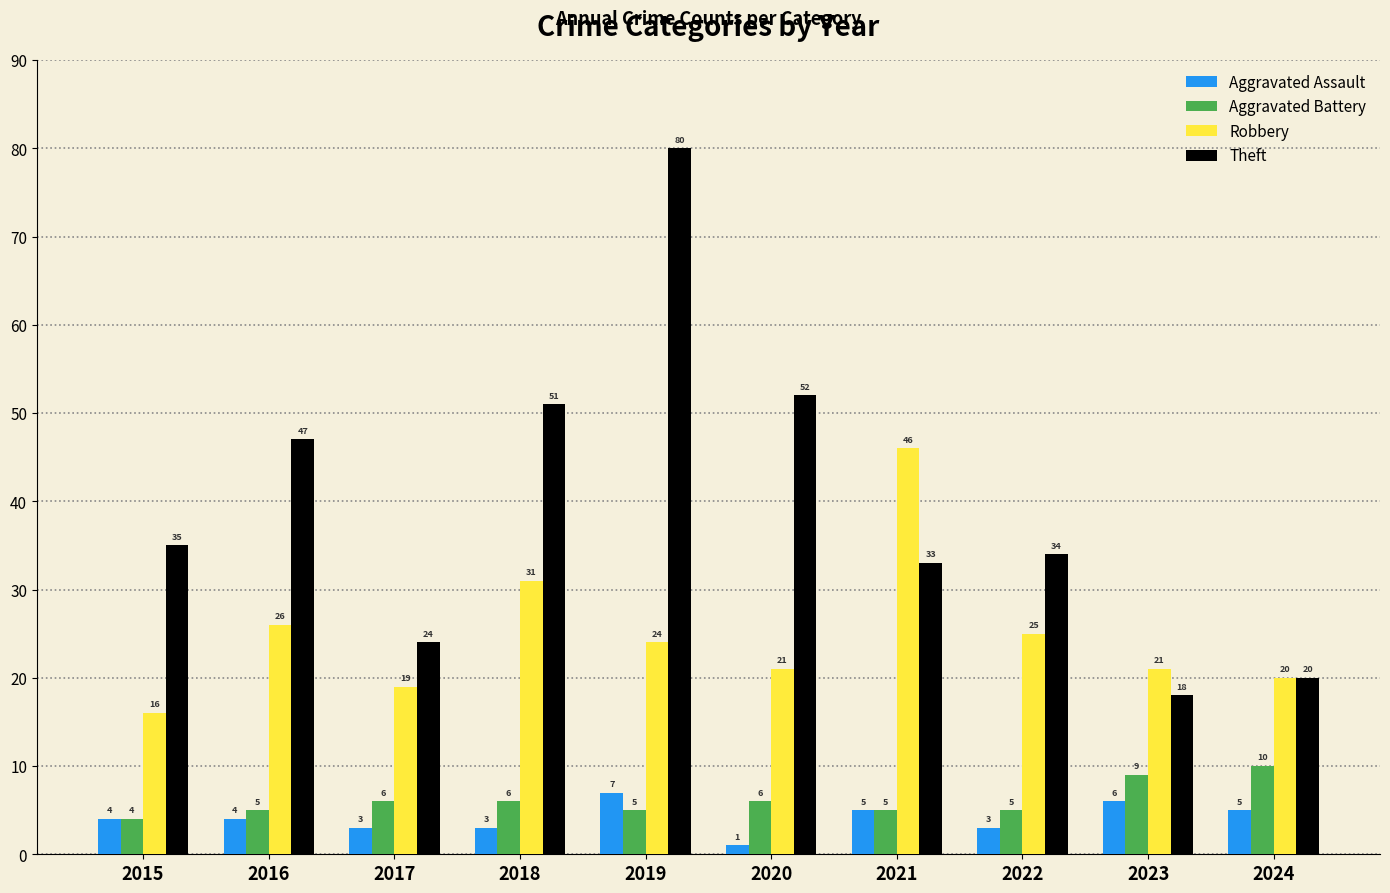

How many groups of bars are there?

10